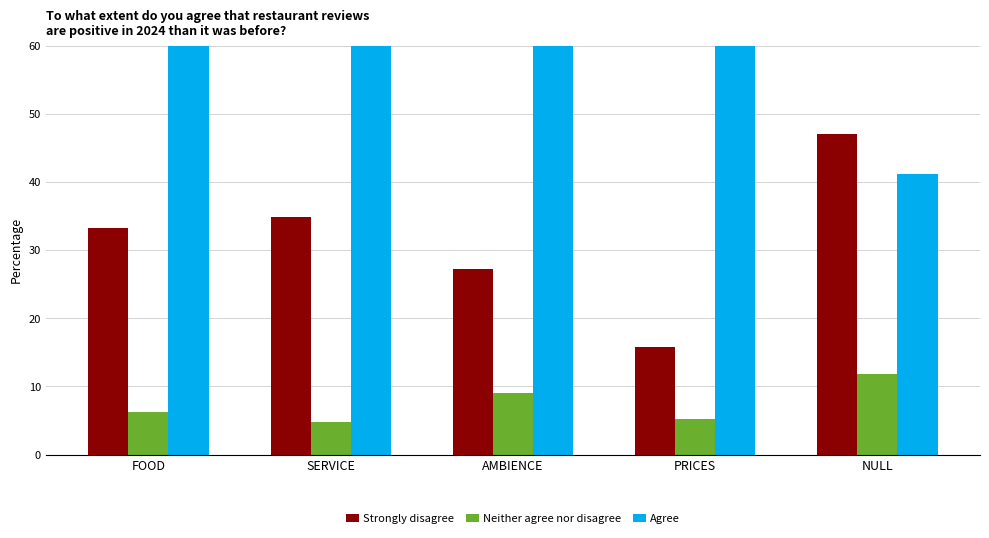

How many categories are shown in the chart?

5